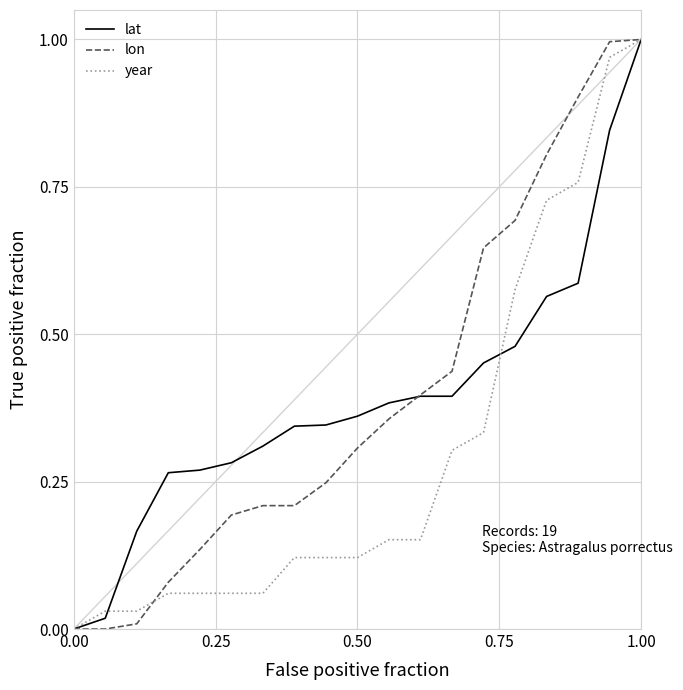

How many intersections are there between year and lon?

1